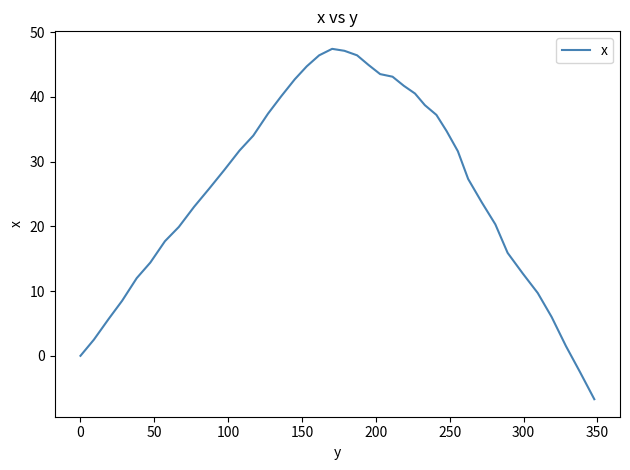

Does the chart display data point markers on the line(s)?

No